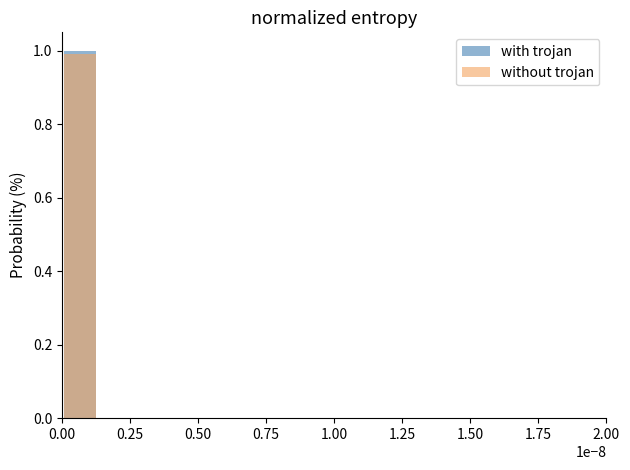

Rank the series at 0.75 from highest to lowest value.

with trojan, without trojan